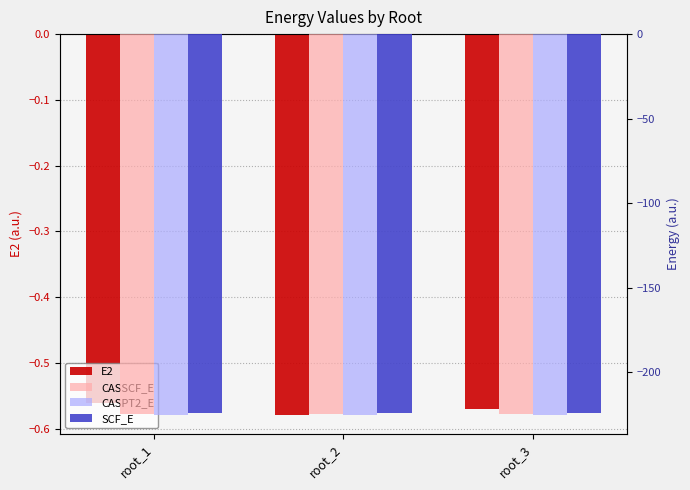

Where is E2 nearest to the value 0?

root_1